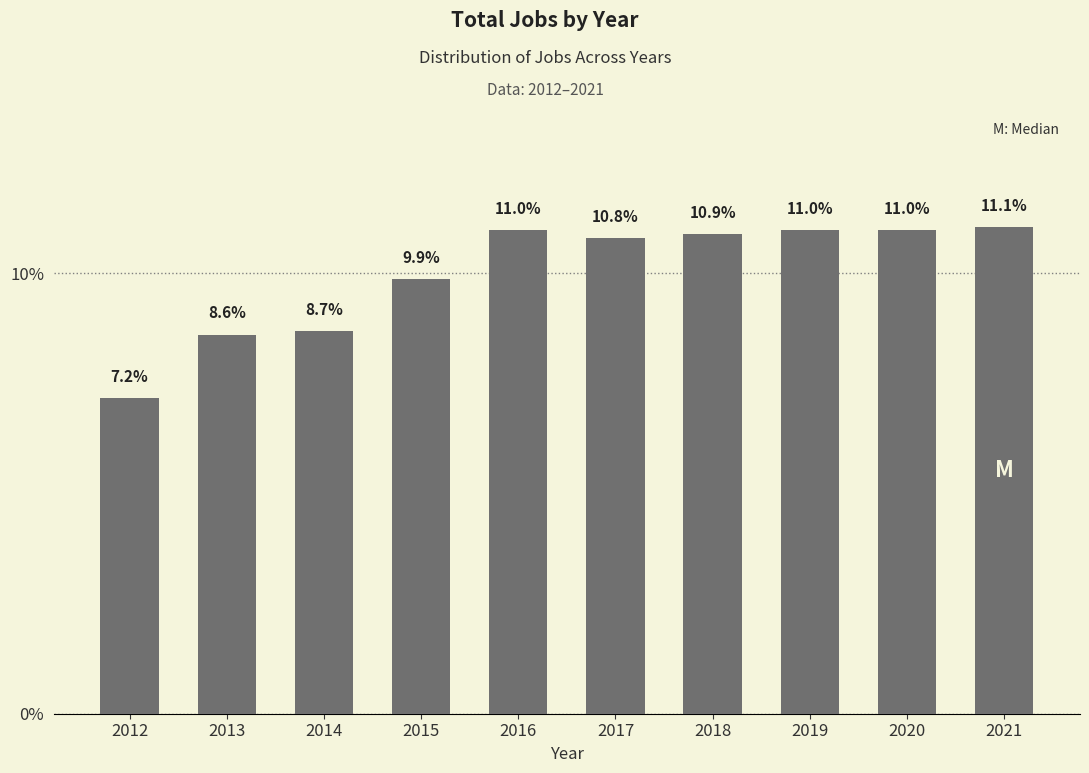

What is the value of the 9th bar from the left?

11.0